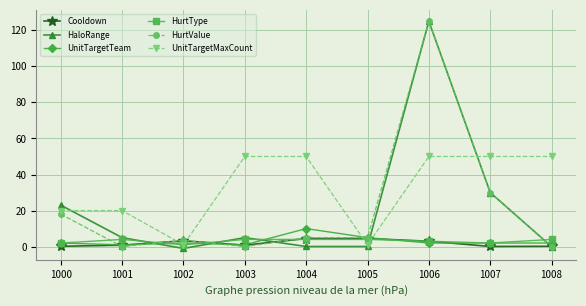

At which category is the sum across all series the highest?

1006